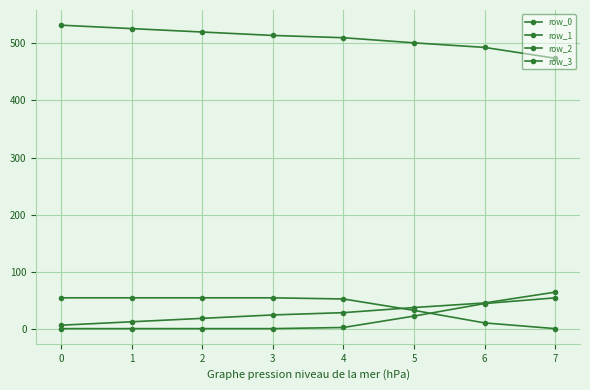

What is the average value of the row_2 series?

29